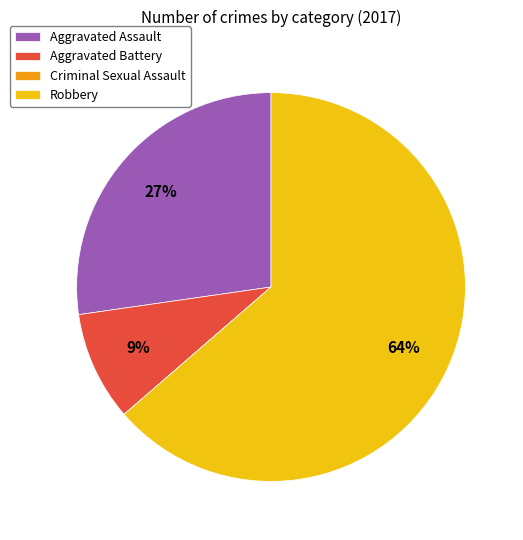

Which slice represents more than half of the pie?

Robbery